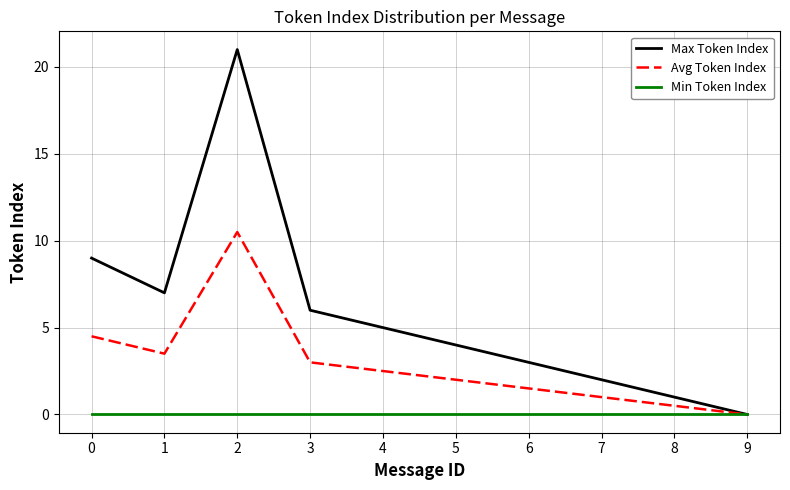

List the labels in order of Max Token Index value, largest first.

2, 0, 1, 3, 4, 5, 6, 7, 8, 9